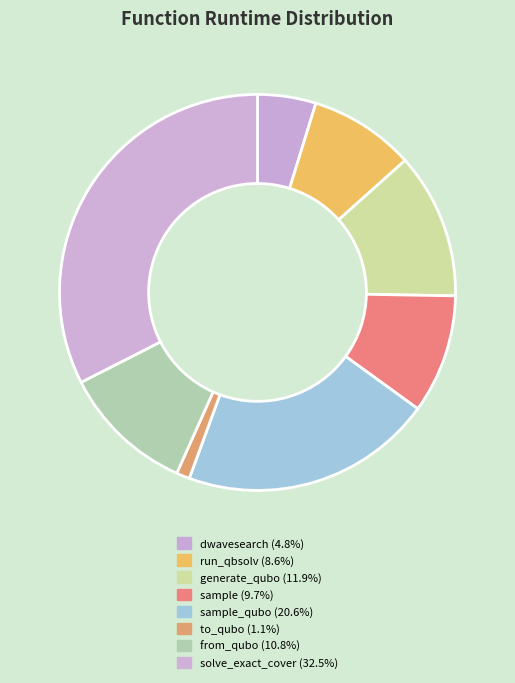

Count the number of slices in the pie.

8